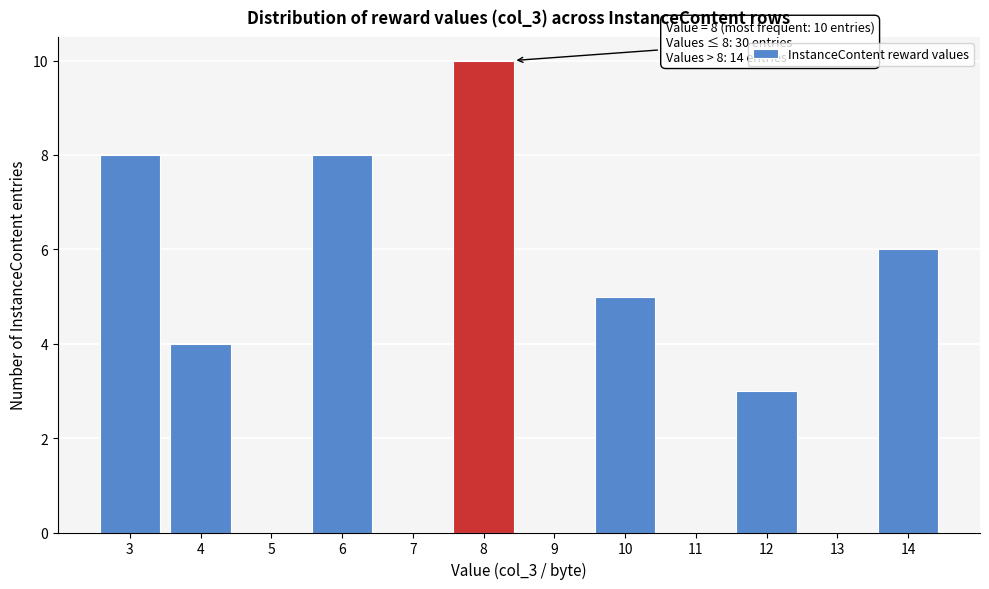

Reading right to left, extract all data points from this chart.

14=6	13=0	12=3	11=0	10=5	9=0	8=10	7=0	6=8	5=0	4=4	3=8